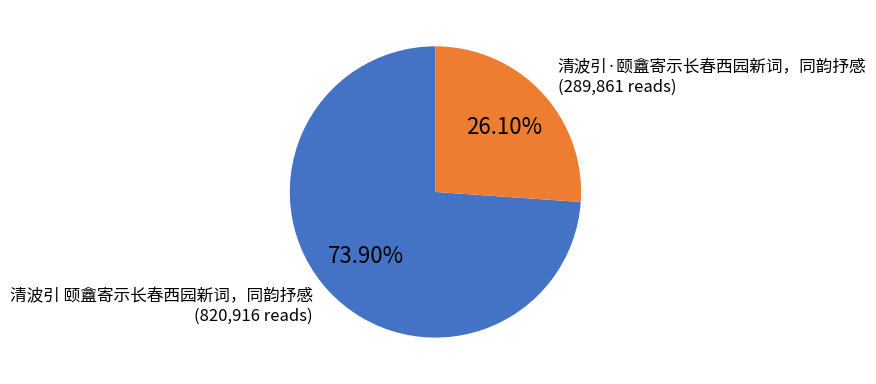

What percentage is the 清波引 颐盦寄示长春西园新词，同韵抒感 slice, to the nearest percent?

74%